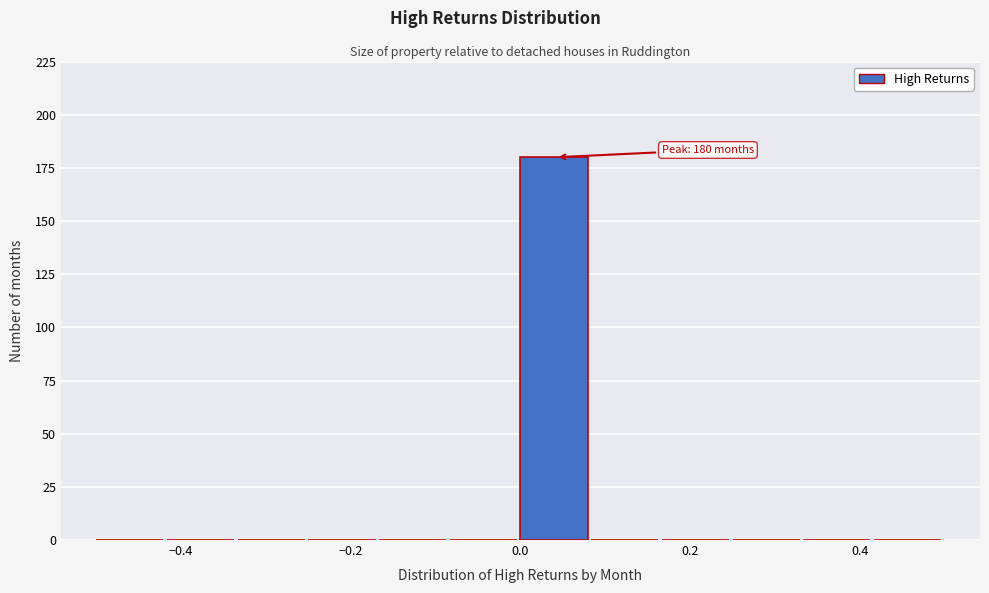

Over which range of the x-axis is the bar tallest?

0.00 to 0.08